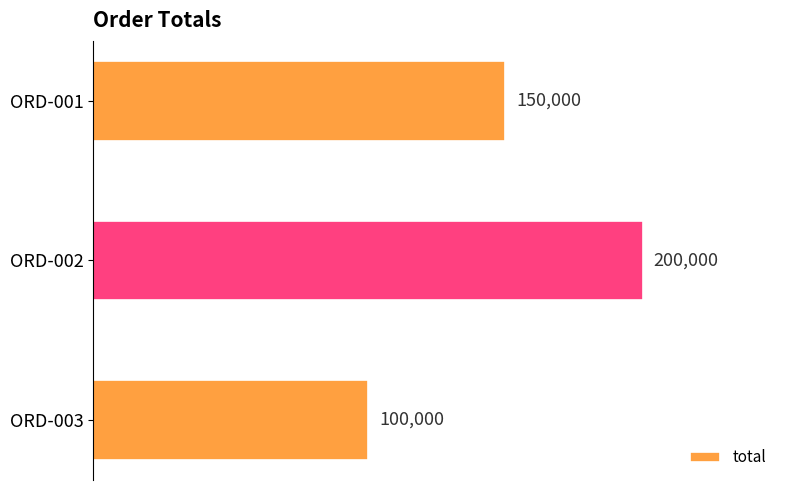

Which has a higher value, ORD-003 or ORD-002?

ORD-002